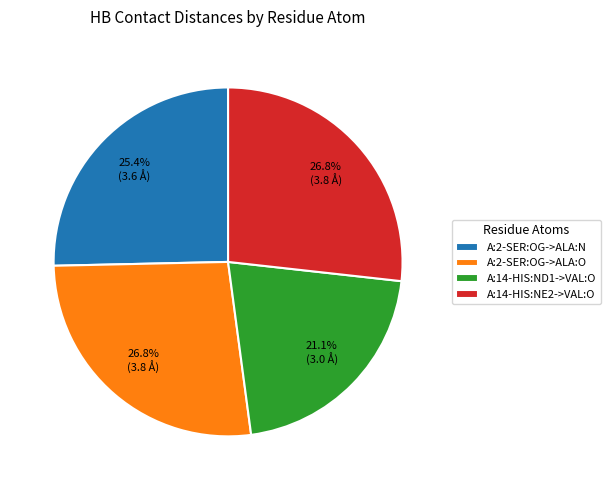

Which slice is the smallest?

A:14-HIS:ND1->VAL:O